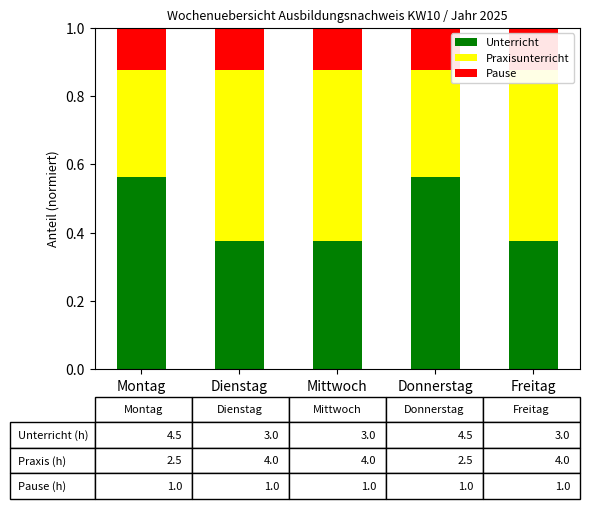

What is the difference between the highest and lowest values at Donnerstag?

0.4